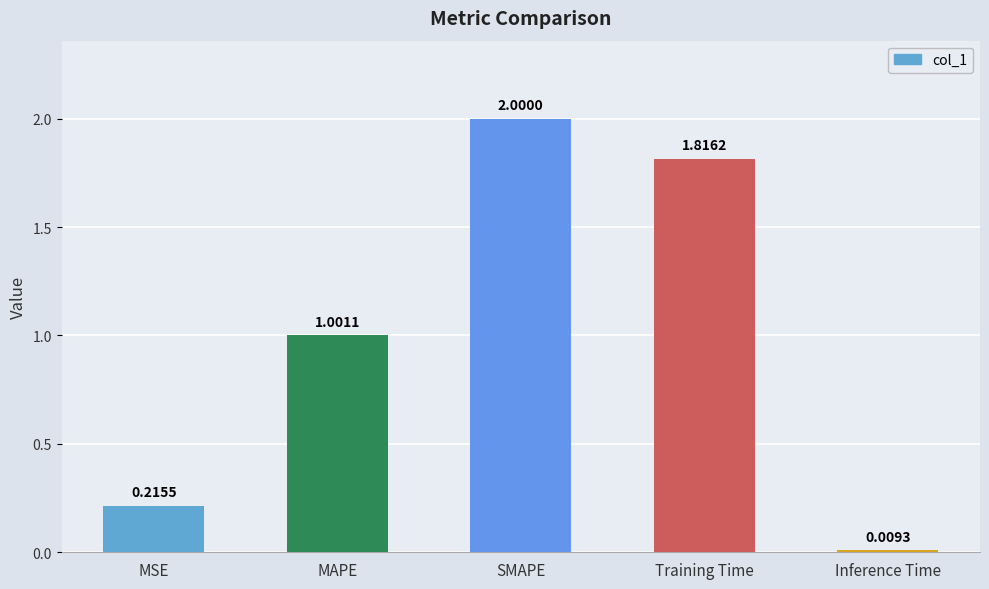

What is the label of the 3rd bar from the left?

SMAPE